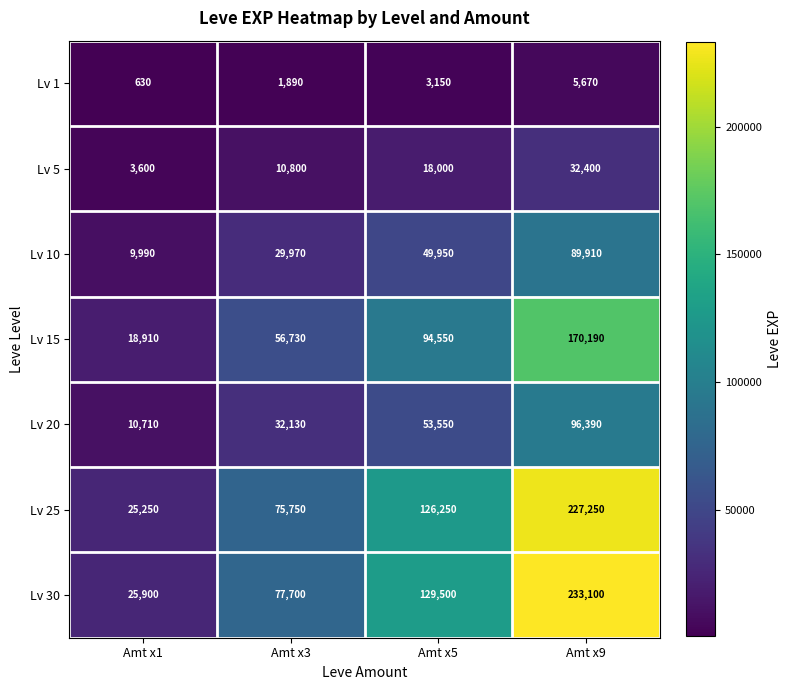

Which series changed the most between Amt x3 and Amt x9?

Lv 30